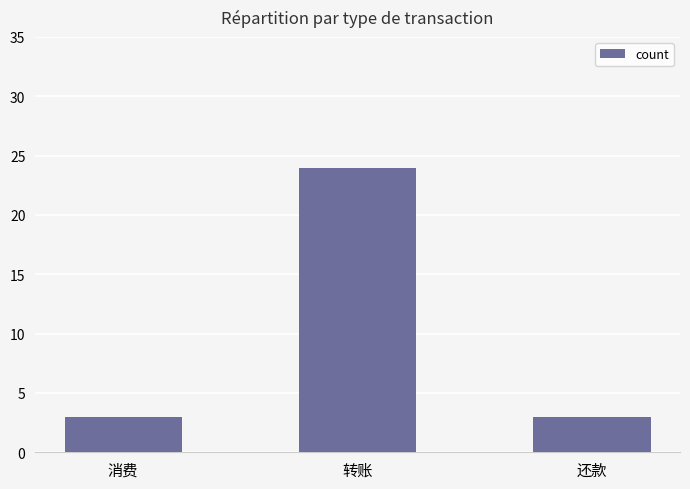

Reading left to right, list all the values displayed in this chart.

3	24	3